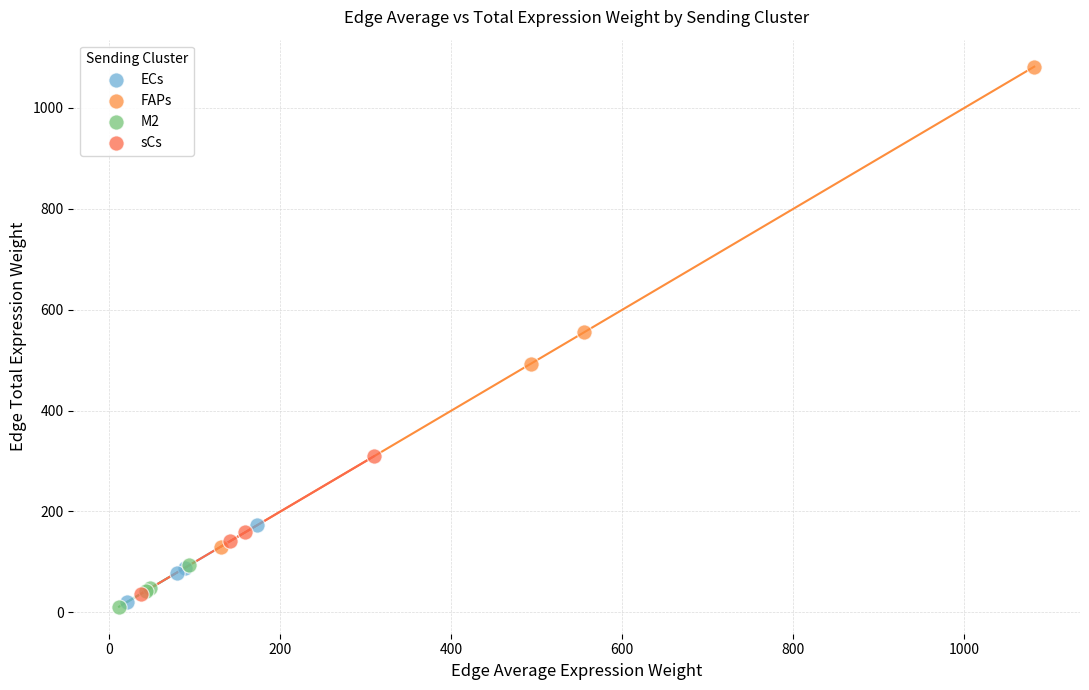

Which series reaches the minimum Y coordinate?

M2